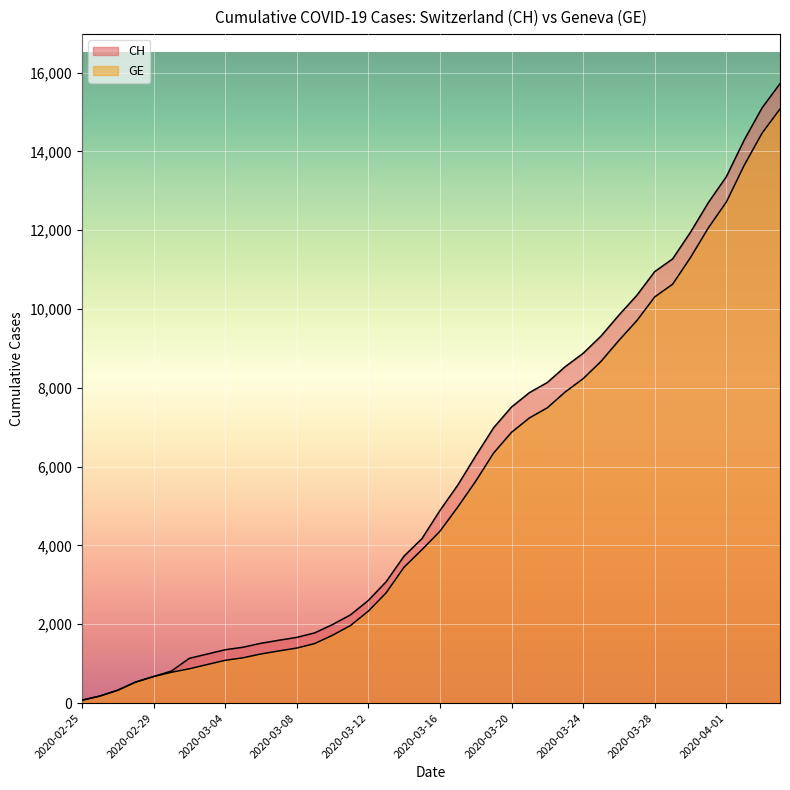

Which has a higher value, 2020-03-10 or 2020-03-04?

2020-03-10